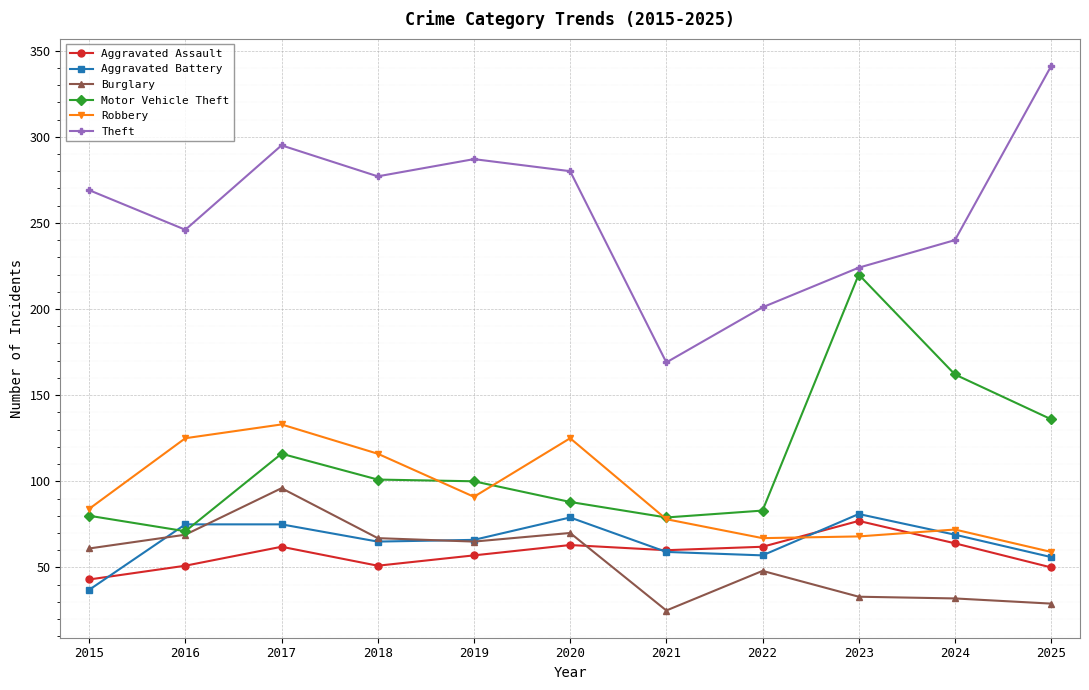

What is the difference between the maximum and second lowest values in the Robbery series?

66